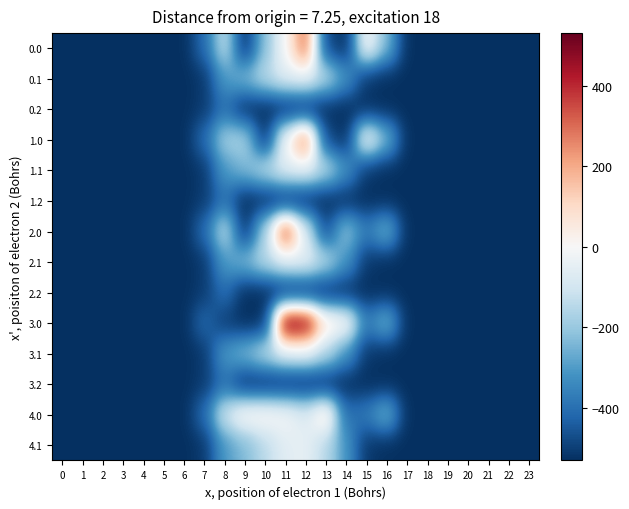

Reading left to right, transcribe all the data shown in this chart.

0.0: 0=-530.1	1=-530.1	2=-530.1	3=-530.1	4=-530.1	5=-530.1	6=-530.1	7=-409.5	8=-128.6	9=-530.1	10=-217.3	11=-5.6	12=303.0	13=-478.9	14=-530.1	15=6.5	16=-235.6	17=-530.1	18=-530.1	19=-530.1	20=-530.1	21=-530.1	22=-530.1	23=-530.1
0.1: 0=-530.1	1=-530.1	2=-530.1	3=-530.1	4=-530.1	5=-530.1	6=-530.1	7=-512.4	8=-302.7	9=-234.3	10=-142.0	11=-58.4	12=-44.7	13=-147.5	14=-311.0	15=-512.9	16=-530.1	17=-530.1	18=-530.1	19=-530.1	20=-530.1	21=-530.1	22=-530.1	23=-530.1
0.2: 0=-530.1	1=-530.1	2=-530.1	3=-530.1	4=-530.1	5=-530.1	6=-530.1	7=-507.8	8=-395.9	9=-530.1	10=-530.1	11=-530.1	12=-530.1	13=-530.1	14=-530.1	15=-530.1	16=-530.1	17=-530.1	18=-530.1	19=-530.1	20=-530.1	21=-530.1	22=-530.1	23=-530.1
1.0: 0=-530.1	1=-530.1	2=-530.1	3=-530.1	4=-530.1	5=-530.1	6=-530.1	7=-409.5	8=-177.5	9=-168.5	10=-530.1	11=-5.6	12=303.0	13=-478.9	14=-530.1	15=6.5	16=-235.6	17=-530.1	18=-530.1	19=-530.1	20=-530.1	21=-530.1	22=-530.1	23=-530.1
1.1: 0=-530.1	1=-530.1	2=-530.1	3=-530.1	4=-530.1	5=-530.1	6=-530.1	7=-512.4	8=-302.7	9=-234.3	10=-142.0	11=-58.4	12=-44.7	13=-147.5	14=-311.0	15=-512.9	16=-530.1	17=-530.1	18=-530.1	19=-530.1	20=-530.1	21=-530.1	22=-530.1	23=-530.1
1.2: 0=-530.1	1=-530.1	2=-530.1	3=-530.1	4=-530.1	5=-530.1	6=-530.1	7=-507.8	8=-395.9	9=-530.1	10=-530.1	11=-530.1	12=-530.1	13=-530.1	14=-530.1	15=-530.1	16=-530.1	17=-530.1	18=-530.1	19=-530.1	20=-530.1	21=-530.1	22=-530.1	23=-530.1
2.0: 0=-530.1	1=-530.1	2=-530.1	3=-530.1	4=-530.1	5=-530.1	6=-530.1	7=-409.5	8=-128.6	9=-530.1	10=-171.9	11=370.4	12=-73.0	13=-478.9	14=-199.5	15=-369.5	16=-235.6	17=-530.1	18=-530.1	19=-530.1	20=-530.1	21=-530.1	22=-530.1	23=-530.1
2.1: 0=-530.1	1=-530.1	2=-530.1	3=-530.1	4=-530.1	5=-530.1	6=-530.1	7=-512.4	8=-302.7	9=-234.3	10=-142.0	11=-58.4	12=-44.7	13=-147.5	14=-311.0	15=-512.9	16=-530.1	17=-530.1	18=-530.1	19=-530.1	20=-530.1	21=-530.1	22=-530.1	23=-530.1
2.2: 0=-530.1	1=-530.1	2=-530.1	3=-530.1	4=-530.1	5=-530.1	6=-530.1	7=-507.8	8=-395.9	9=-530.1	10=-530.1	11=-530.1	12=-530.1	13=-530.1	14=-530.1	15=-530.1	16=-530.1	17=-530.1	18=-530.1	19=-530.1	20=-530.1	21=-530.1	22=-530.1	23=-530.1
3.0: 0=-530.1	1=-530.1	2=-530.1	3=-530.1	4=-530.1	5=-530.1	6=-530.1	7=-409.5	8=-504.6	9=-530.1	10=-530.1	11=530.1	12=495.0	13=66.3	14=22.0	15=-369.5	16=-235.6	17=-530.1	18=-530.1	19=-530.1	20=-530.1	21=-530.1	22=-530.1	23=-530.1
3.1: 0=-530.1	1=-530.1	2=-530.1	3=-530.1	4=-530.1	5=-530.1	6=-530.1	7=-512.4	8=-302.7	9=-234.3	10=-142.0	11=-58.4	12=-44.7	13=-147.5	14=-311.0	15=-512.9	16=-530.1	17=-530.1	18=-530.1	19=-530.1	20=-530.1	21=-530.1	22=-530.1	23=-530.1
3.2: 0=-530.1	1=-530.1	2=-530.1	3=-530.1	4=-530.1	5=-530.1	6=-530.1	7=-507.8	8=-395.9	9=-530.1	10=-530.1	11=-530.1	12=-530.1	13=-530.1	14=-530.1	15=-530.1	16=-530.1	17=-530.1	18=-530.1	19=-530.1	20=-530.1	21=-530.1	22=-530.1	23=-530.1
4.0: 0=-530.1	1=-530.1	2=-530.1	3=-530.1	4=-530.1	5=-530.1	6=-530.1	7=-409.5	8=-99.8	9=23.5	10=20.1	11=-5.6	12=-73.0	13=89.1	14=-405.8	15=-369.5	16=-235.6	17=-530.1	18=-530.1	19=-530.1	20=-530.1	21=-530.1	22=-530.1	23=-530.1
4.1: 0=-530.1	1=-530.1	2=-530.1	3=-530.1	4=-530.1	5=-530.1	6=-530.1	7=-512.4	8=-302.7	9=-234.3	10=-142.0	11=-58.4	12=-44.7	13=-147.5	14=-311.0	15=-512.9	16=-530.1	17=-530.1	18=-530.1	19=-530.1	20=-530.1	21=-530.1	22=-530.1	23=-530.1